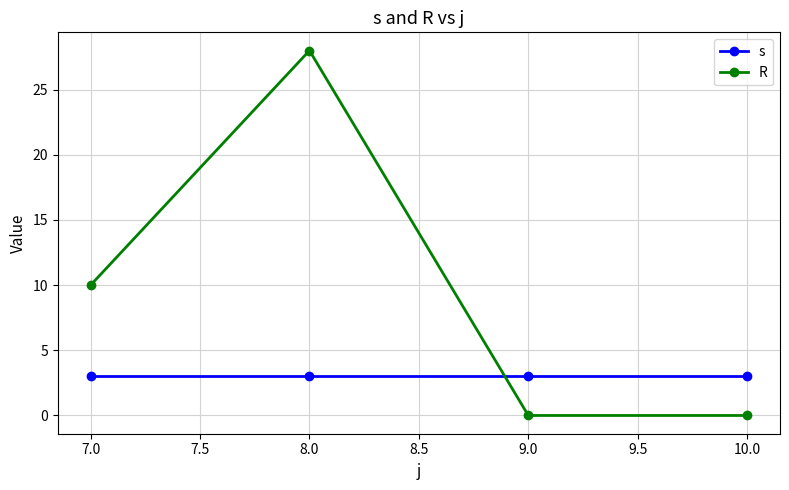

Between which two adjacent categories do s and R first intersect?

8.0 and 9.0